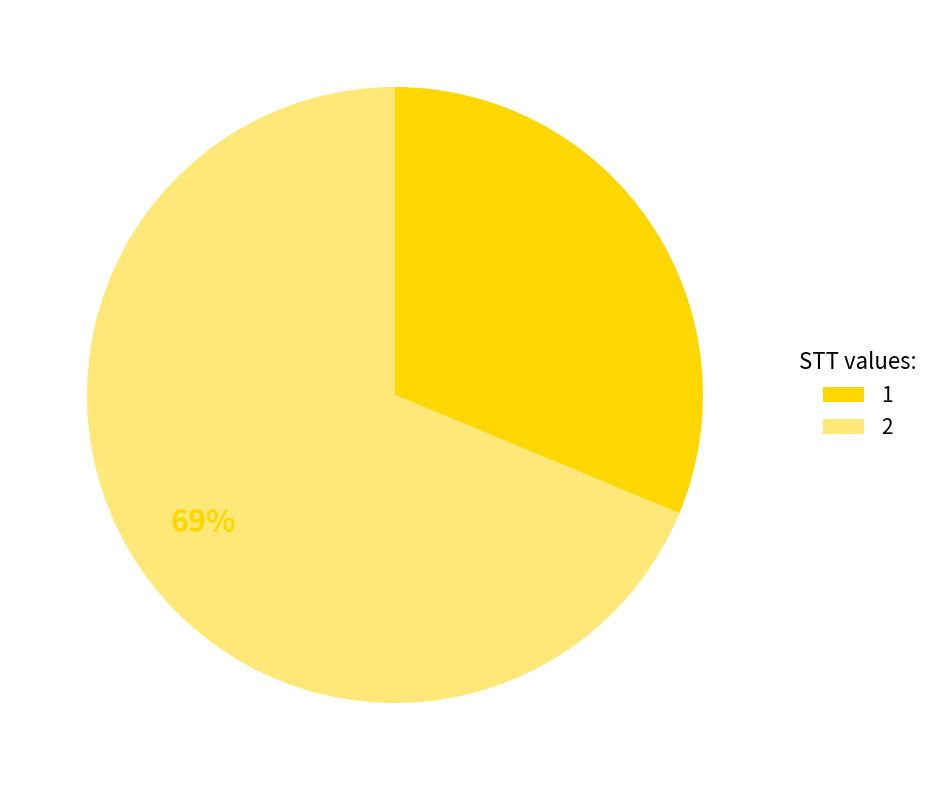

Is there any slice that represents more than half of the pie?

Yes